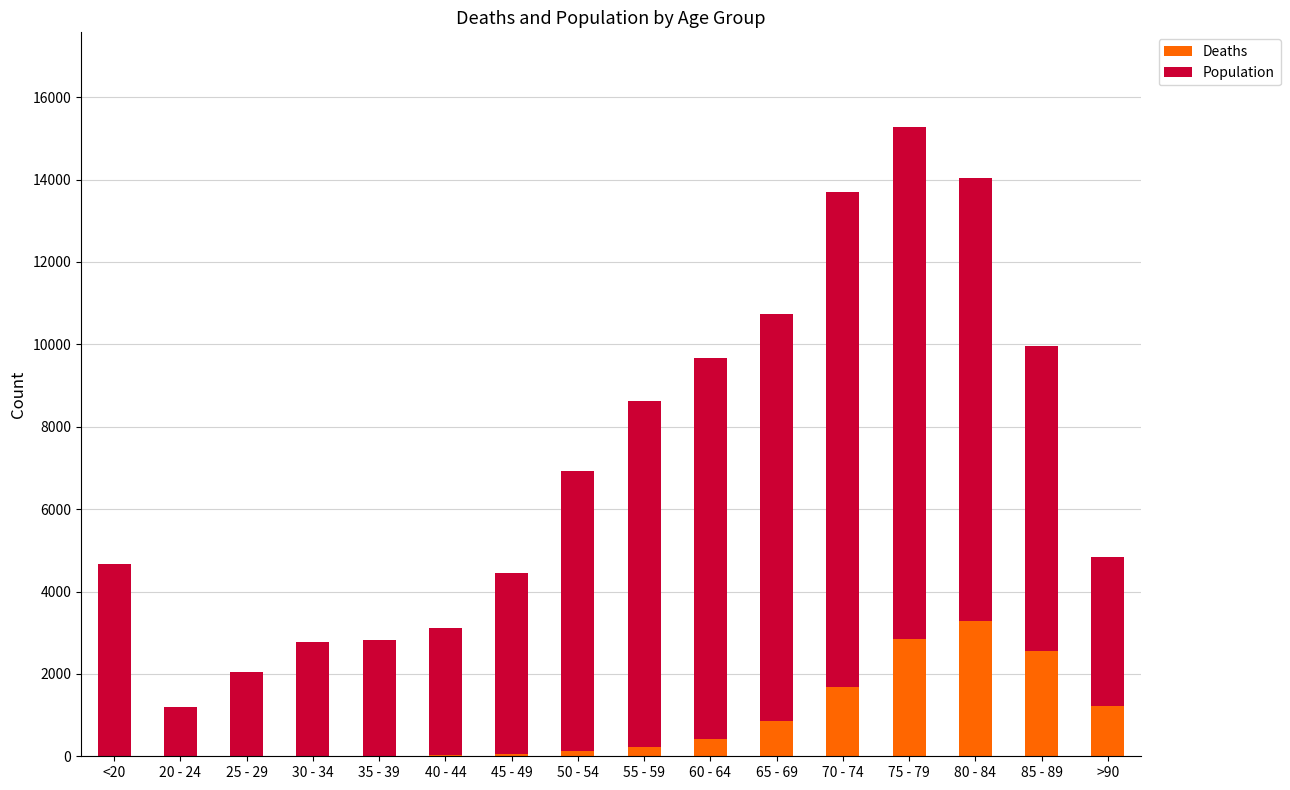

At which category is the sum across all series the highest?

75 - 79